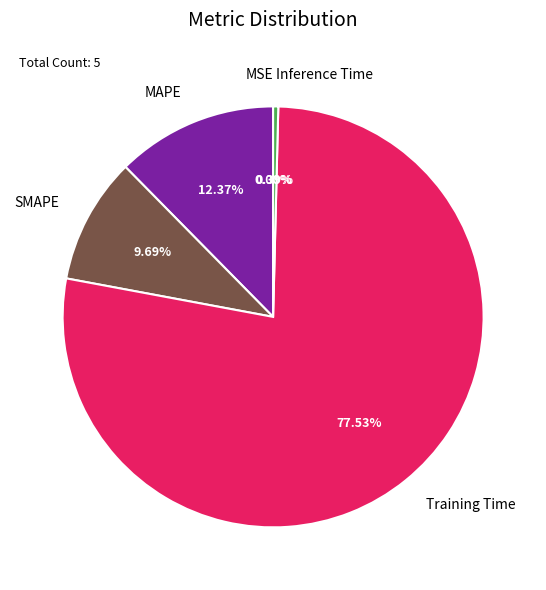

To the nearest percent, what percentage of the pie is SMAPE?

10%